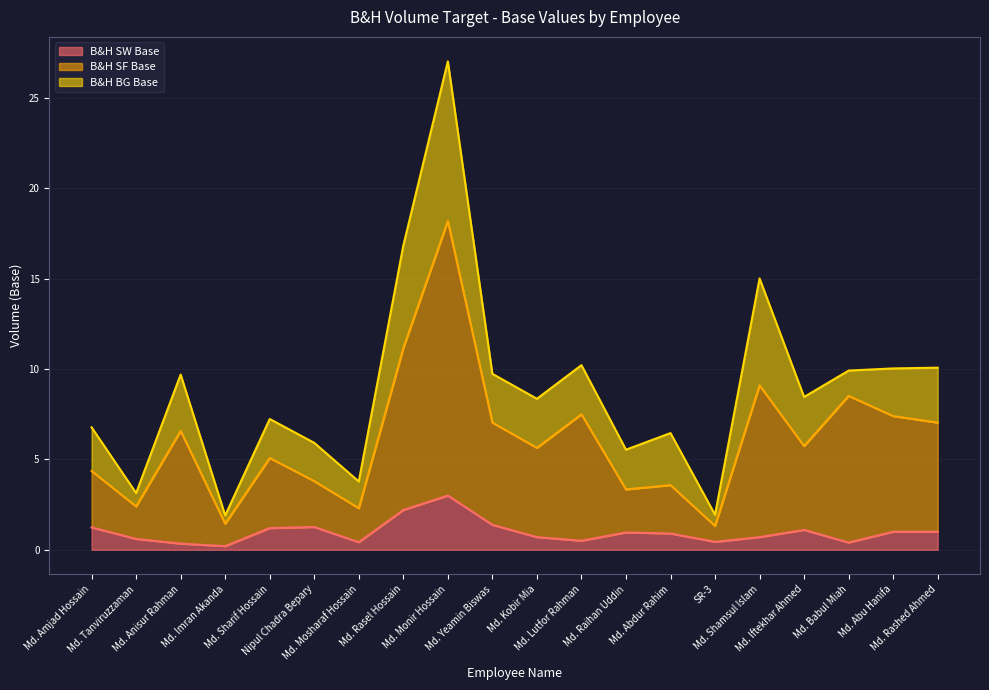

What is the highest value of the B&H SW Base series?

3.0